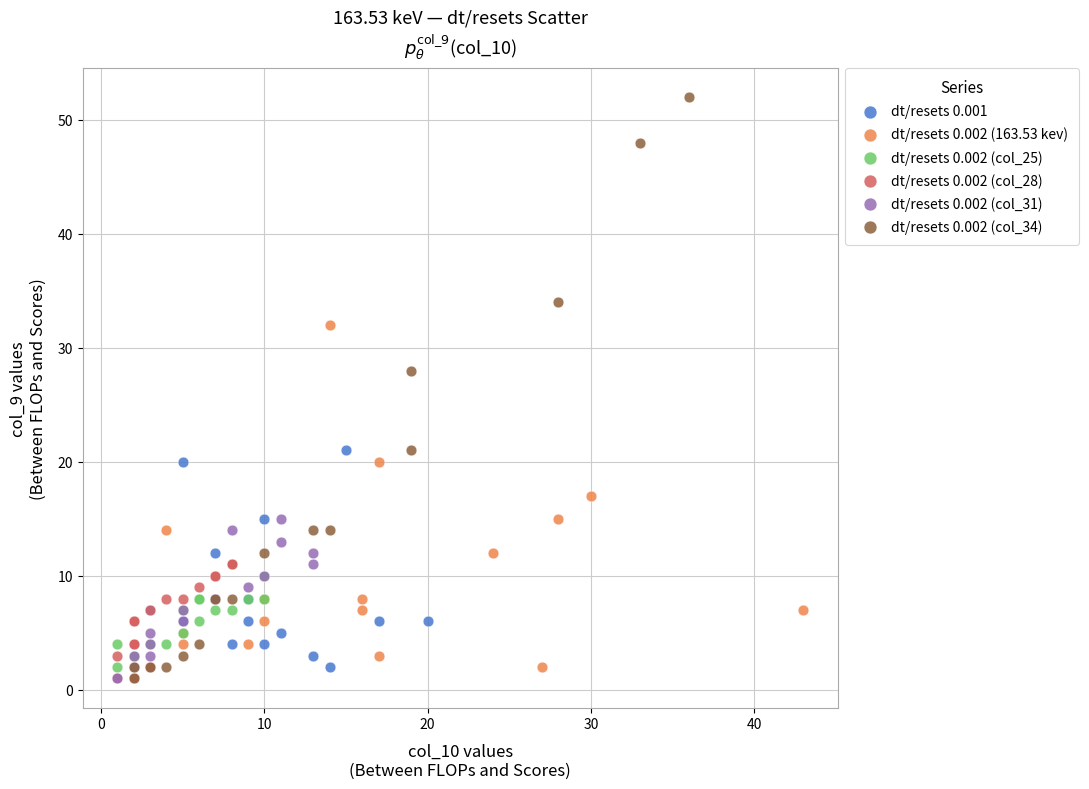

Which series reaches the maximum Y coordinate?

dt/resets 0.002 (col_34)